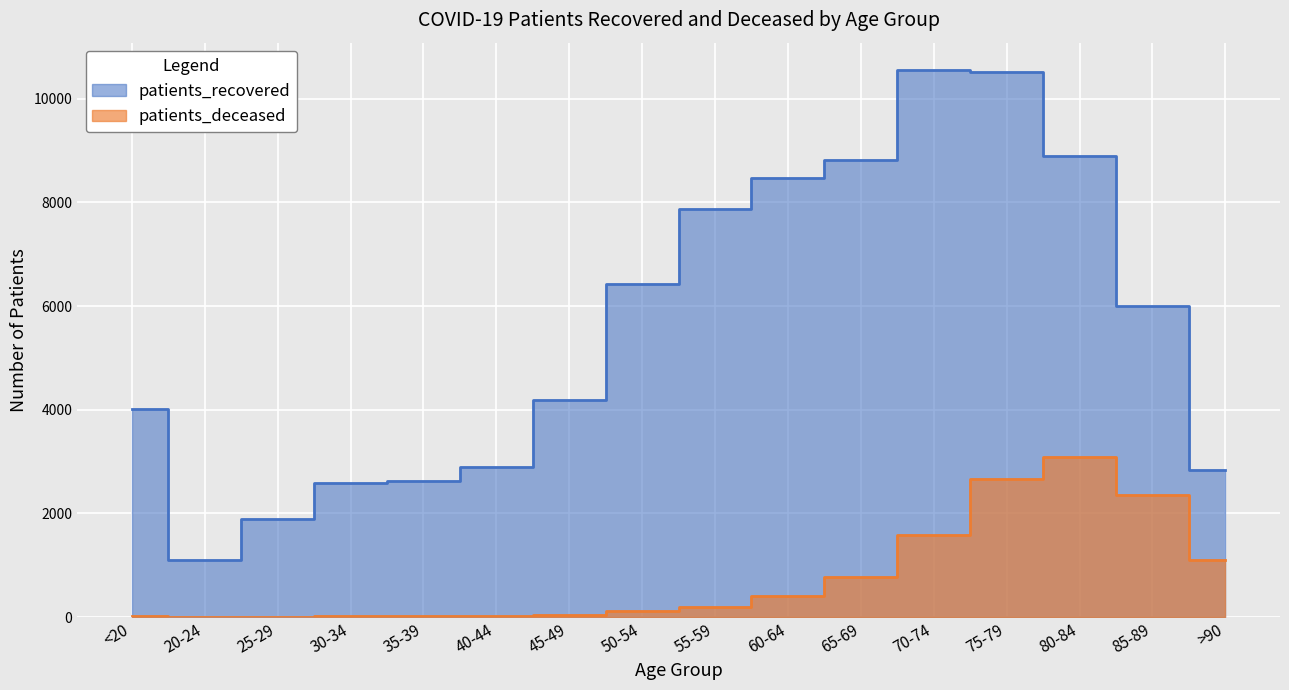

Which label corresponds to the largest value in the chart?

70-74